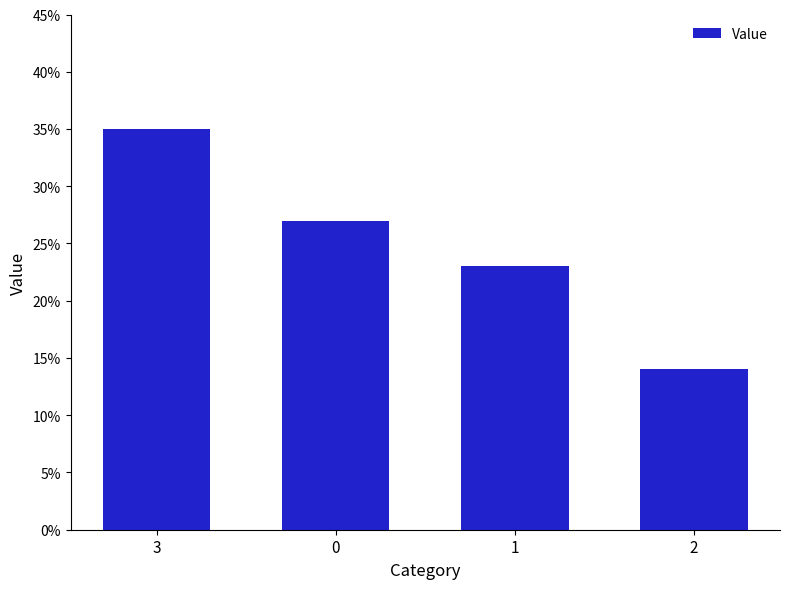

Reading right to left, extract all data points from this chart.

14	23	27	35